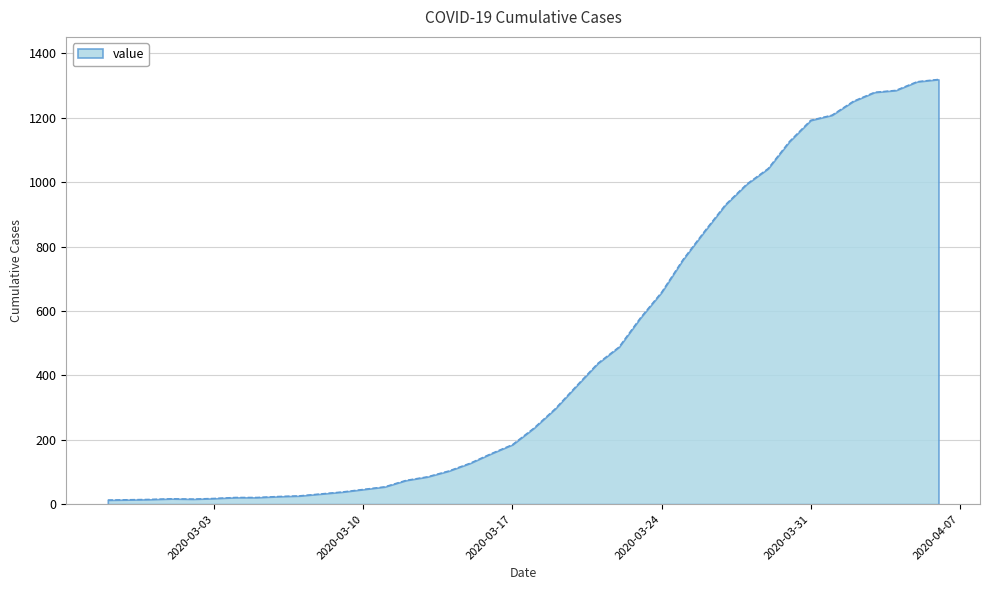

What is the difference between the maximum and minimum values?

1306